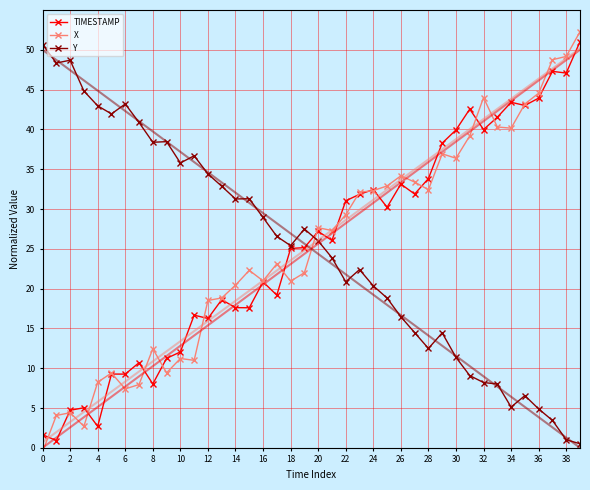

Rank the series at 37 from highest to lowest value.

X, TIMESTAMP, Y